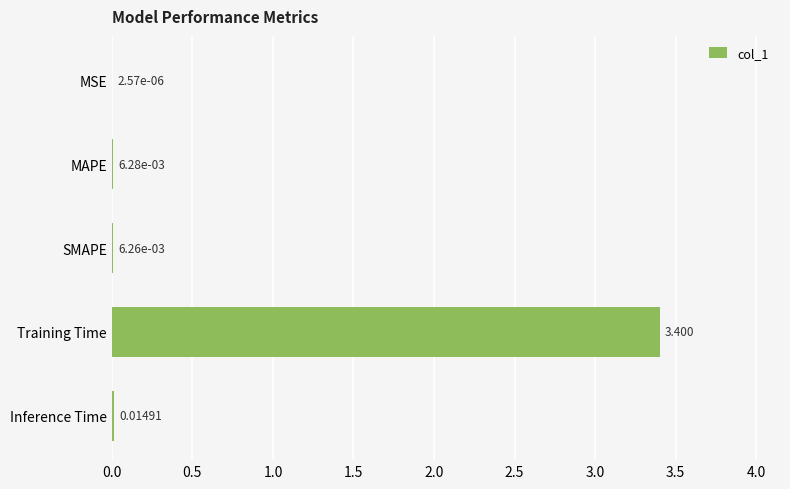

At which category does the chart reach its peak across all series?

Training Time